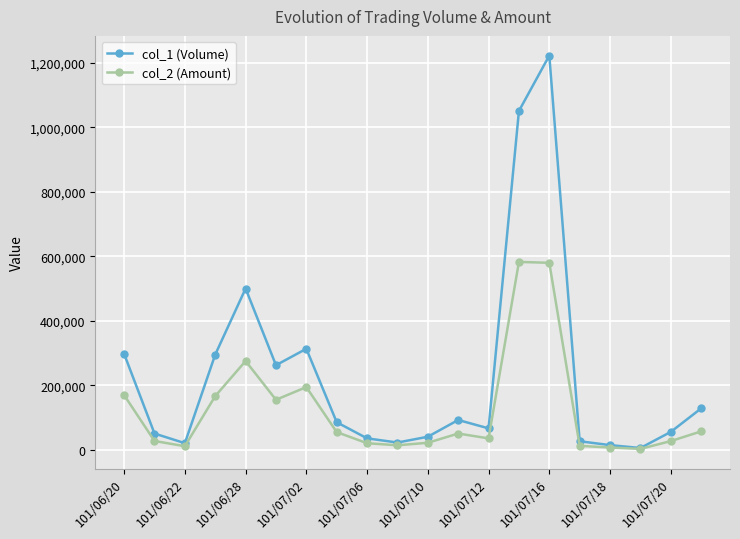

Rank the series by their average value, from lowest to highest.

col_2 (Amount), col_1 (Volume)